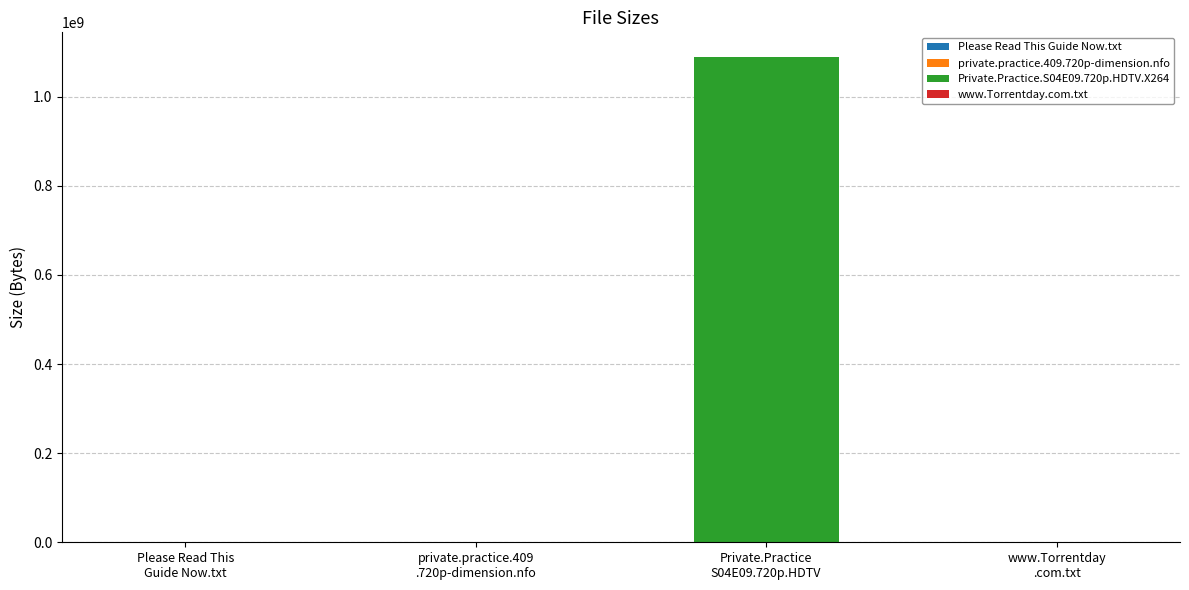

List the labels in order of value, smallest first.

private.practice.409.720p-dimension.nfo, Please Read This Guide Now.txt, www.Torrentday.com.txt, Private.Practice.S04E09.720p.HDTV.X264